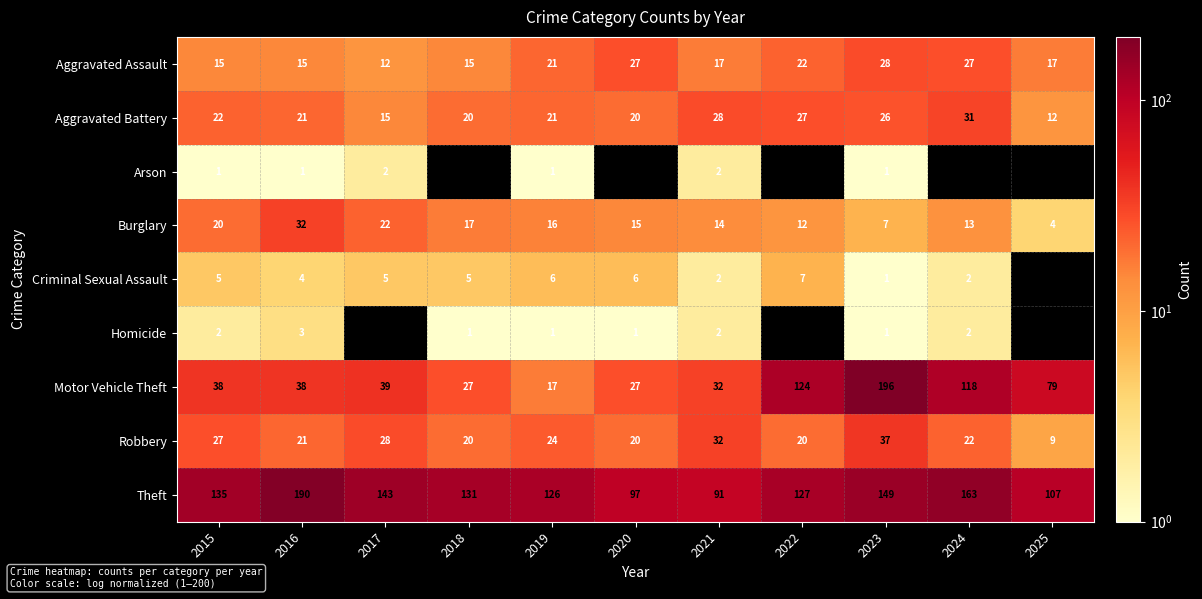

What is the spread (max minus min) of values at 2024?

161.0